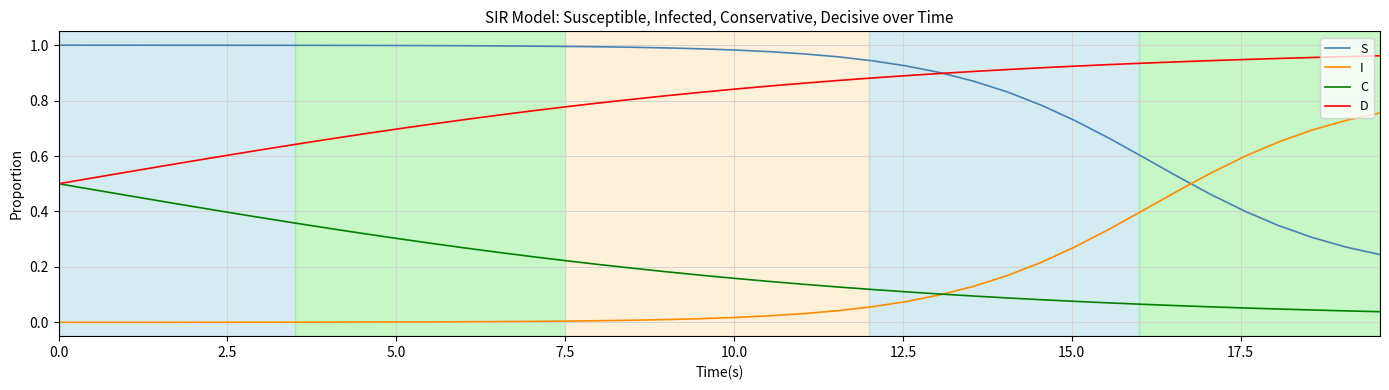

How many categories are shown in the chart?

40